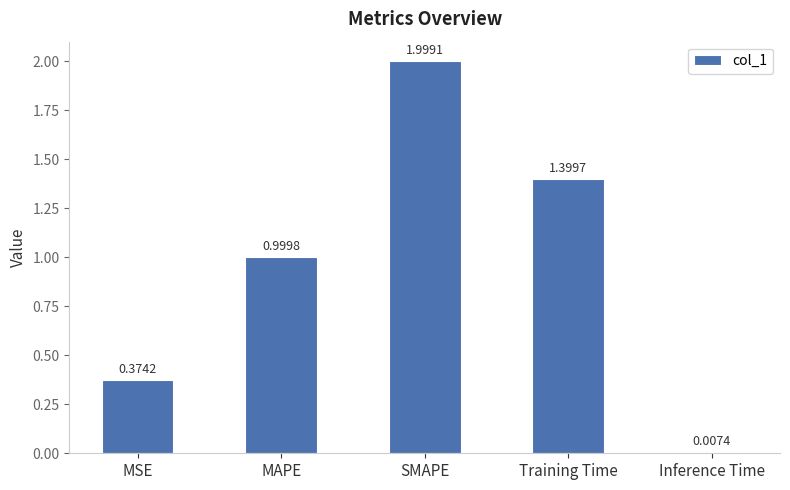

Rank the categories by value from highest to lowest.

SMAPE, Training Time, MAPE, MSE, Inference Time